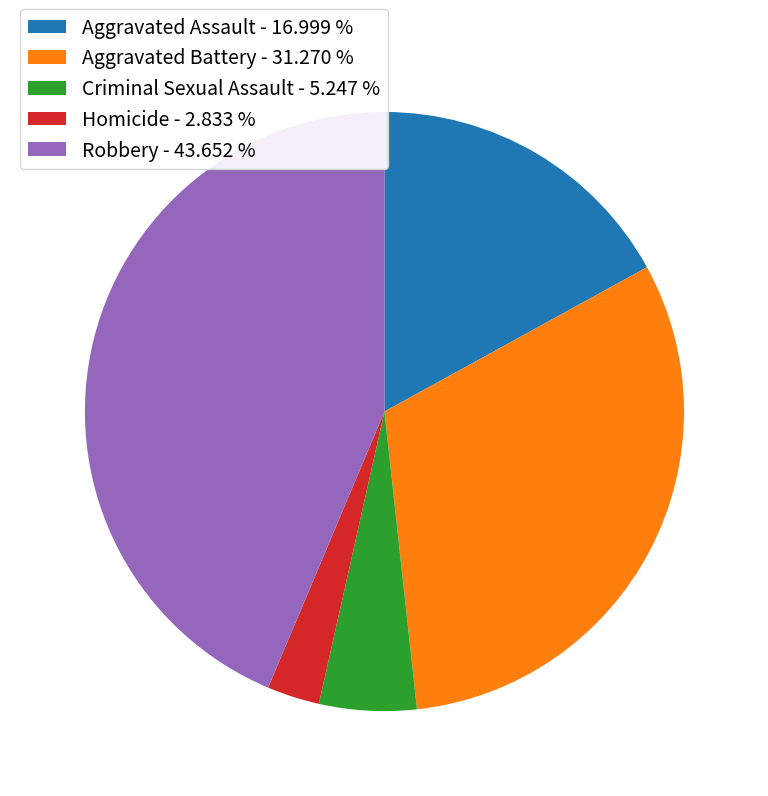

How many slices are in this pie chart?

5